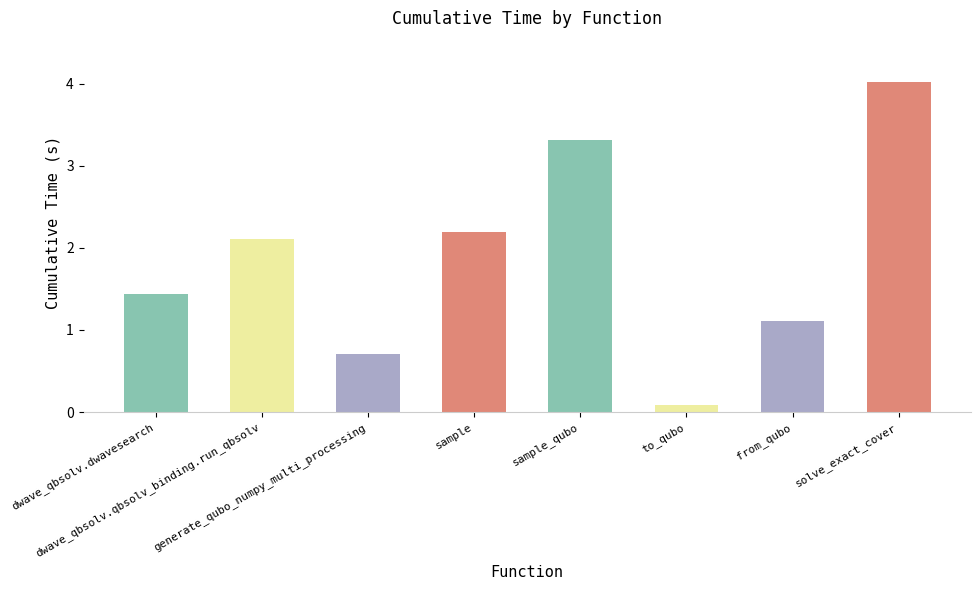

What is the smallest value displayed?

0.1